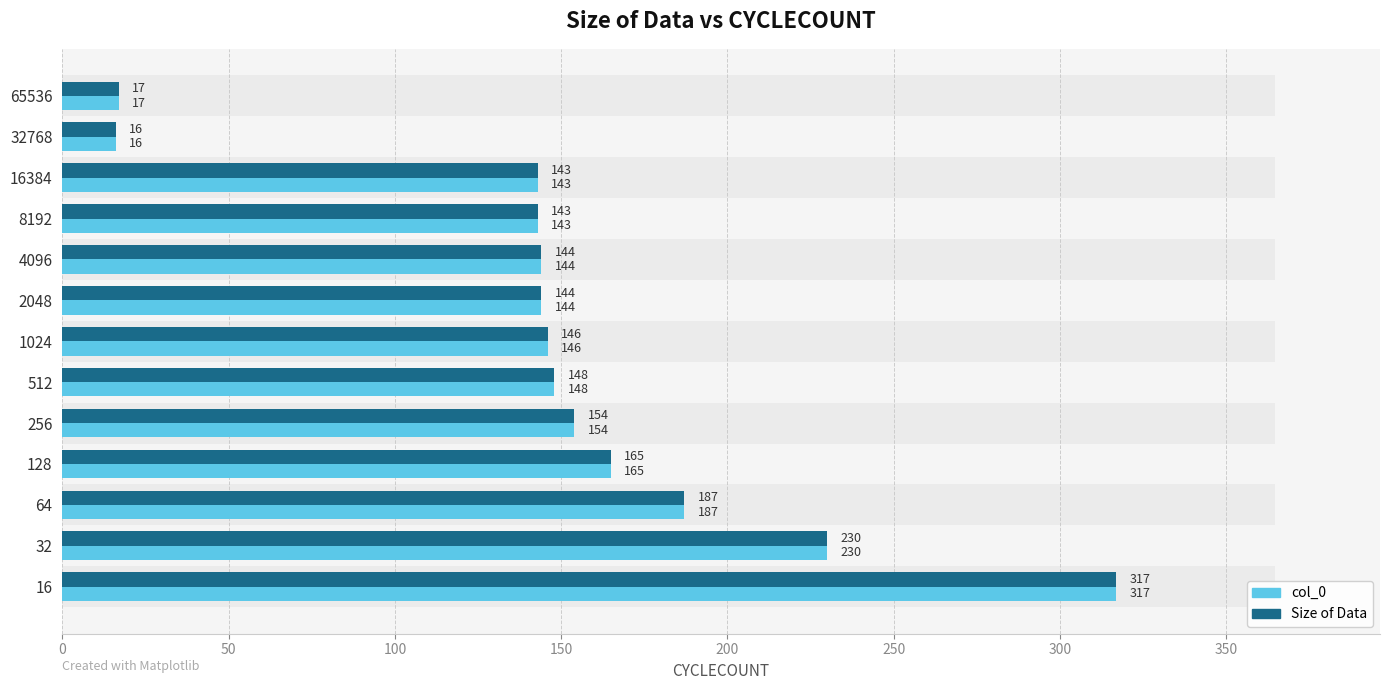

Between 32 and 256, which series saw the biggest shift?

col_0